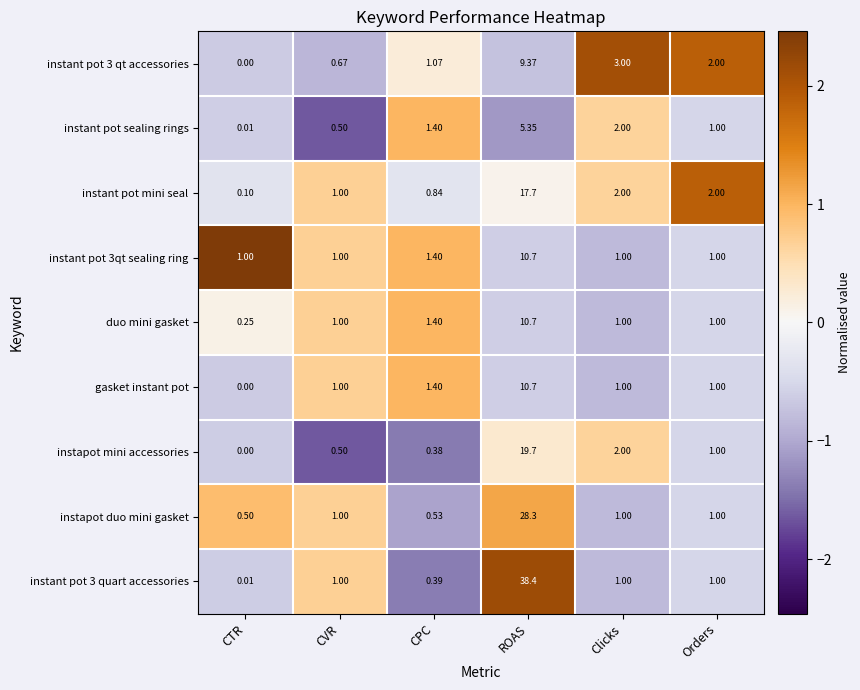

Where does the instant pot mini seal series first go above 2?

ROAS